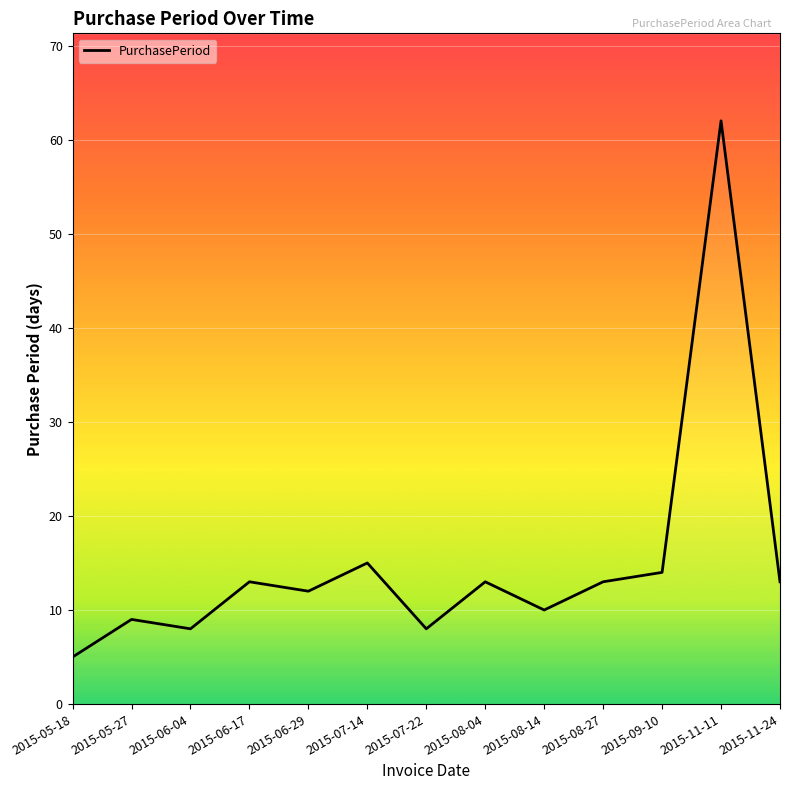

True or false: the data shows 13 at 2015-08-27.

True